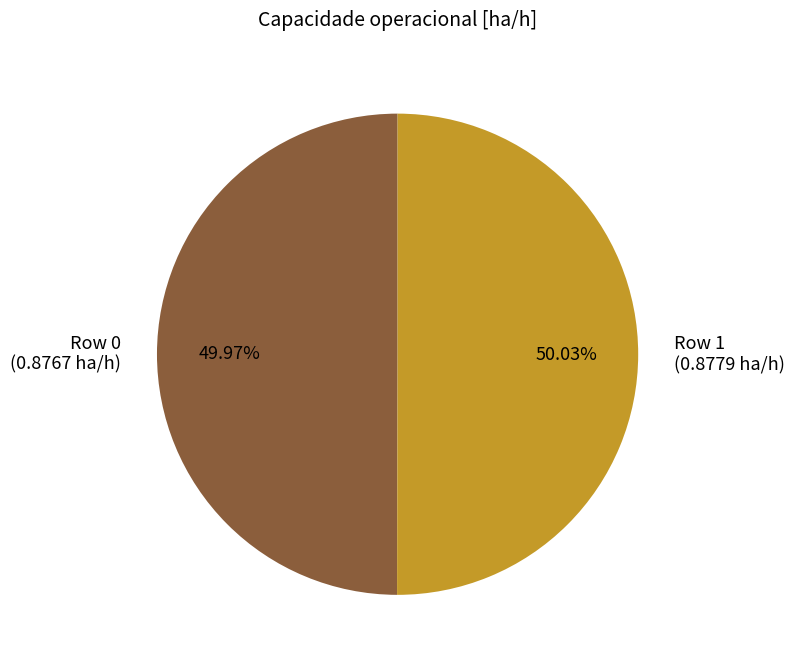

What percentage is NOT represented by Row 1?

50.0%